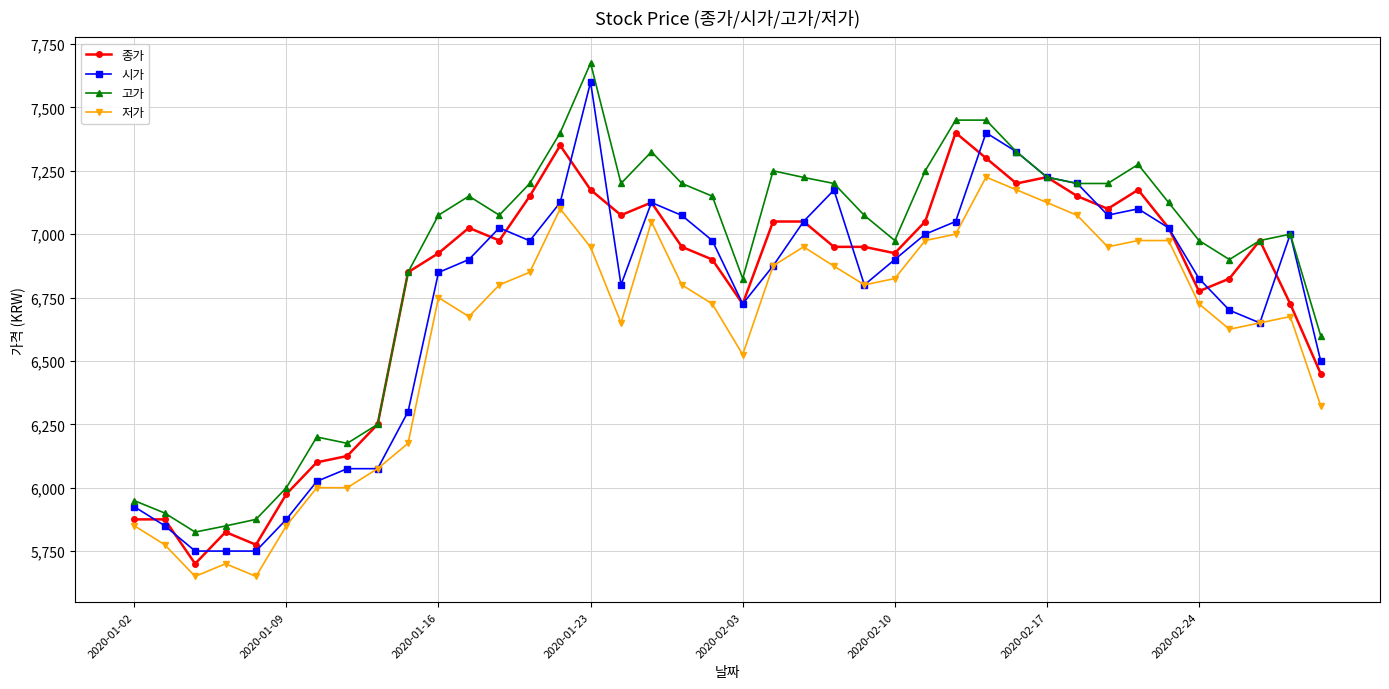

What is the maximum value for 시가?

7600